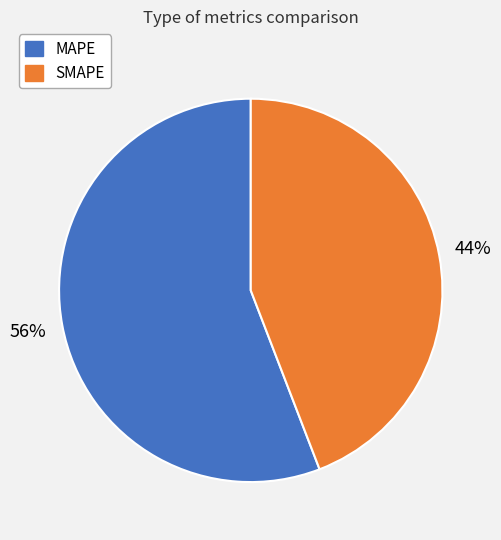

Is there any slice that represents more than half of the pie?

Yes